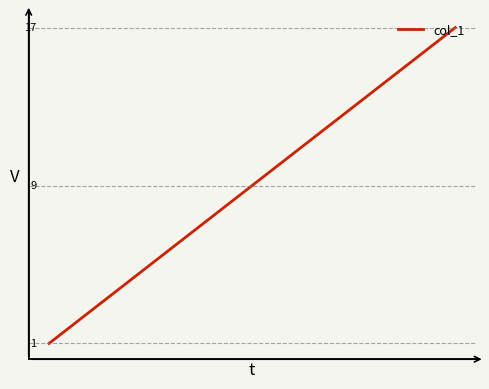

What is the minimum value shown in the chart?

1